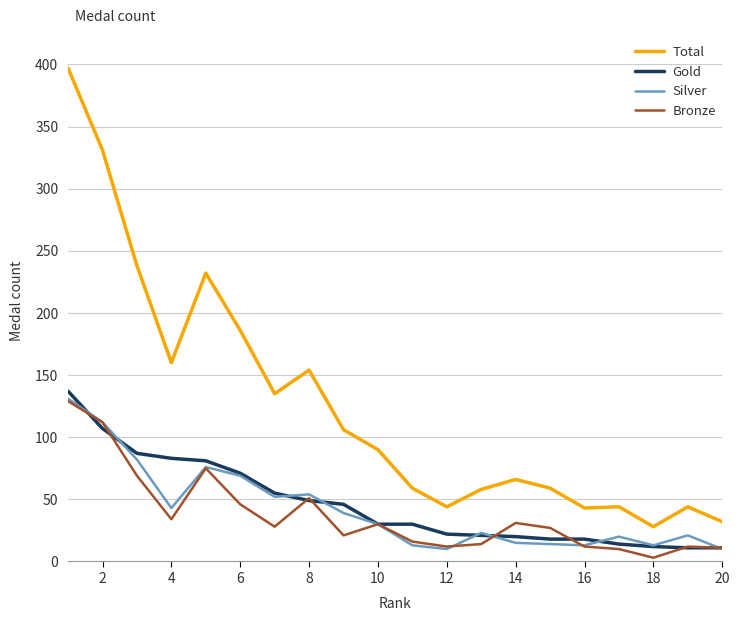

How many distinct data groups are displayed?

4